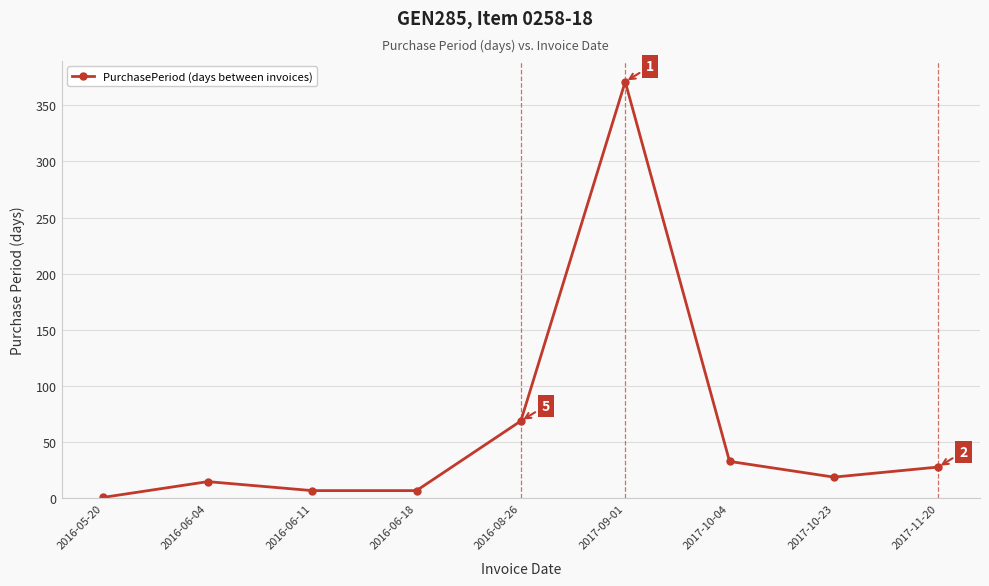

What is the label of the 1st point from the left?

2016-05-20